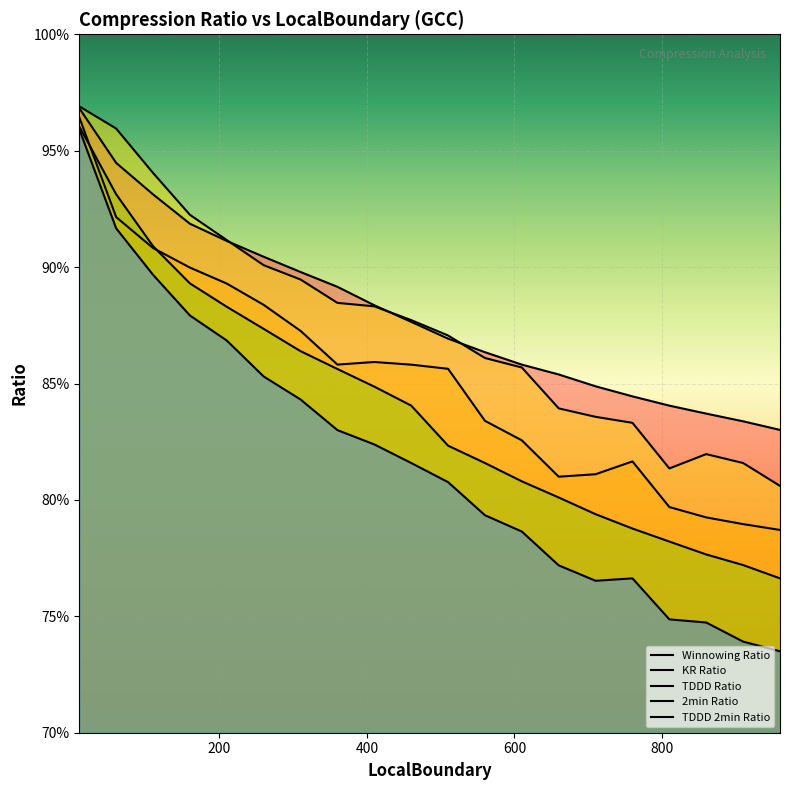

True or false: Winnowing Ratio and KR Ratio intersect in this chart.

False